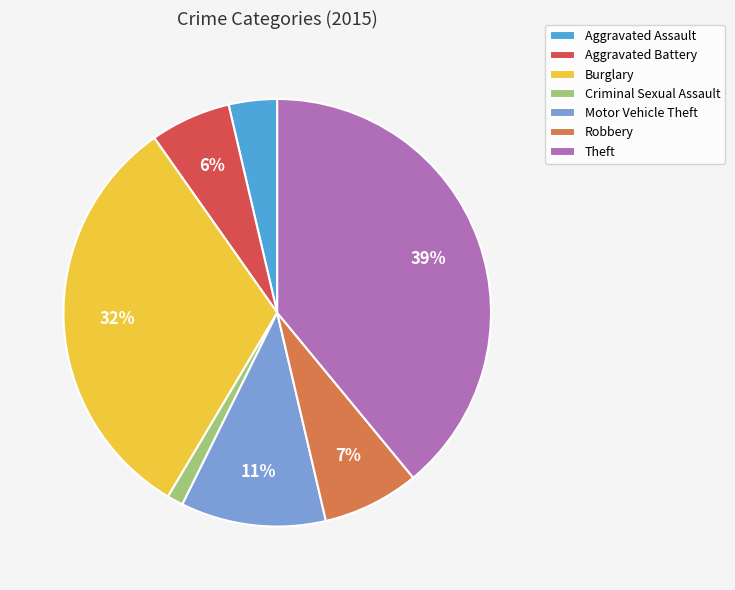

The Motor Vehicle Theft slice represents 18% of the pie. True or false?

False